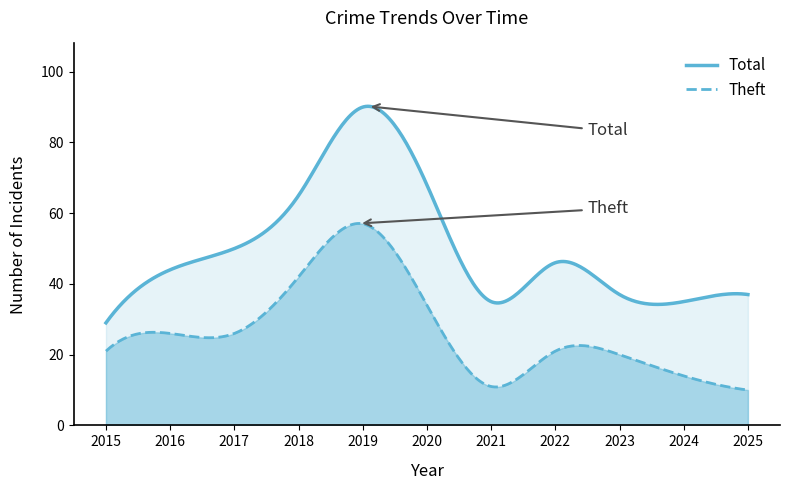

Is it true that Theft equals 21 at 2022?

True